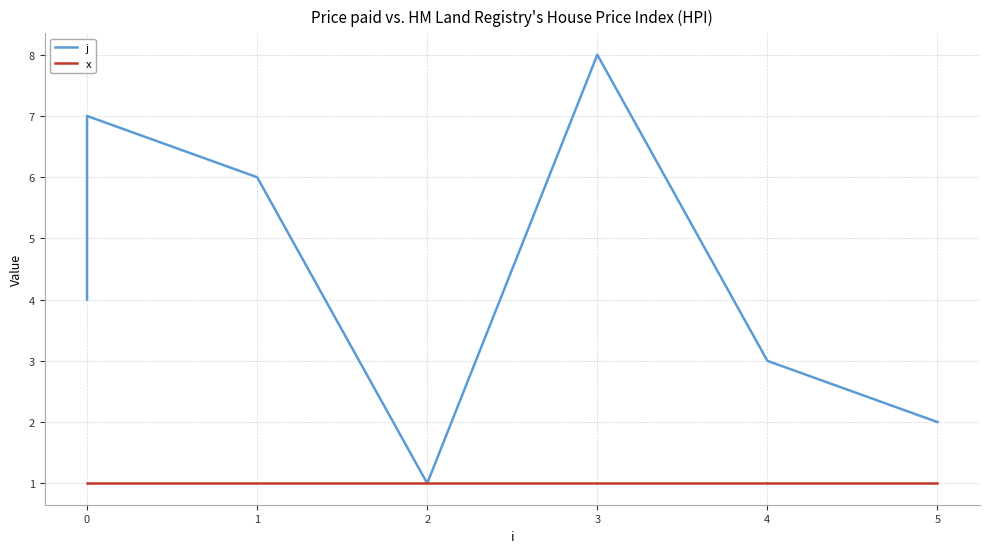

What is the difference between the maximum and minimum values in the j series?

7